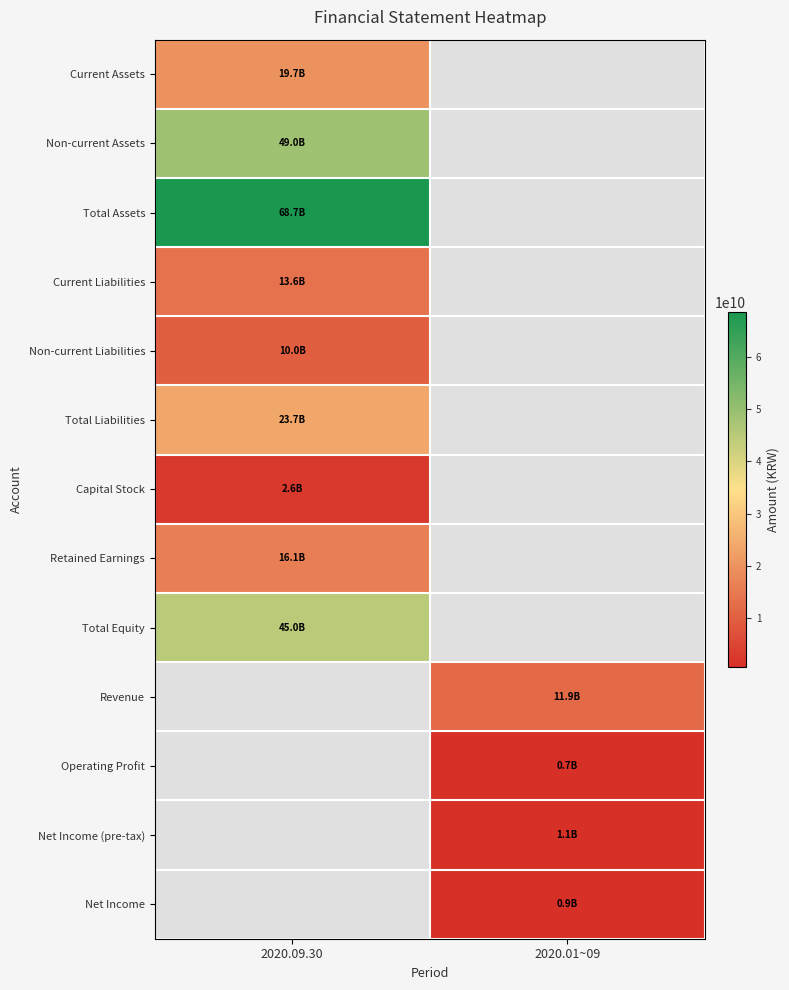

Which series has the largest total across all categories?

Total Assets